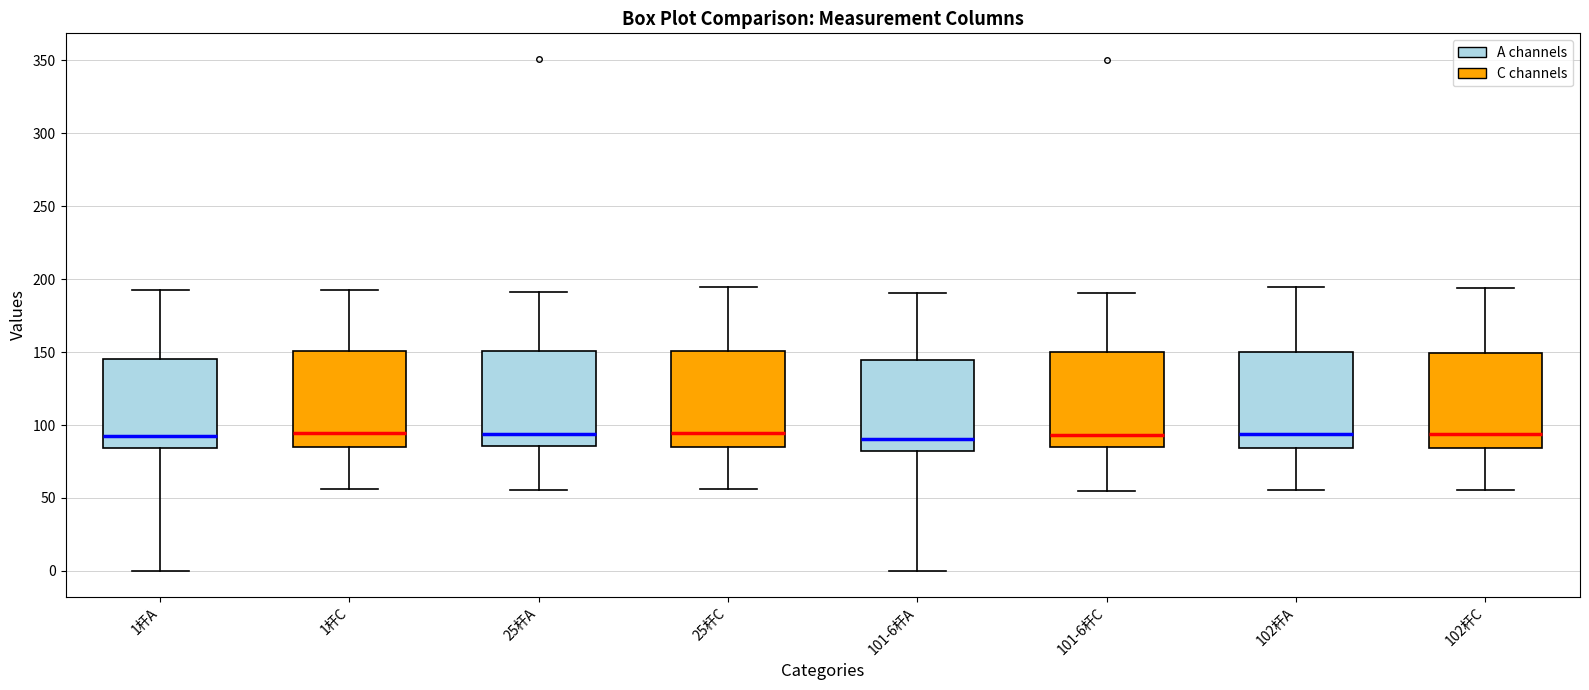

Reading left to right, read every box against the y-axis: the position of its median line, the range the box covers, and the ends of its whiskers. The values are not printed on the chart, so give them approximately, as read against the axis.

1杆A: median 90, box 85 to 145, whiskers 0 to 190
1杆C: median 95, box 85 to 150, whiskers 55 to 190
25杆A: median 95, box 85 to 150, whiskers 55 to 190
25杆C: median 95, box 85 to 150, whiskers 55 to 195
101-6杆A: median 90, box 80 to 145, whiskers 0 to 190
101-6杆C: median 95, box 85 to 150, whiskers 55 to 190
102杆A: median 95, box 85 to 150, whiskers 55 to 195
102杆C: median 95, box 85 to 150, whiskers 55 to 195